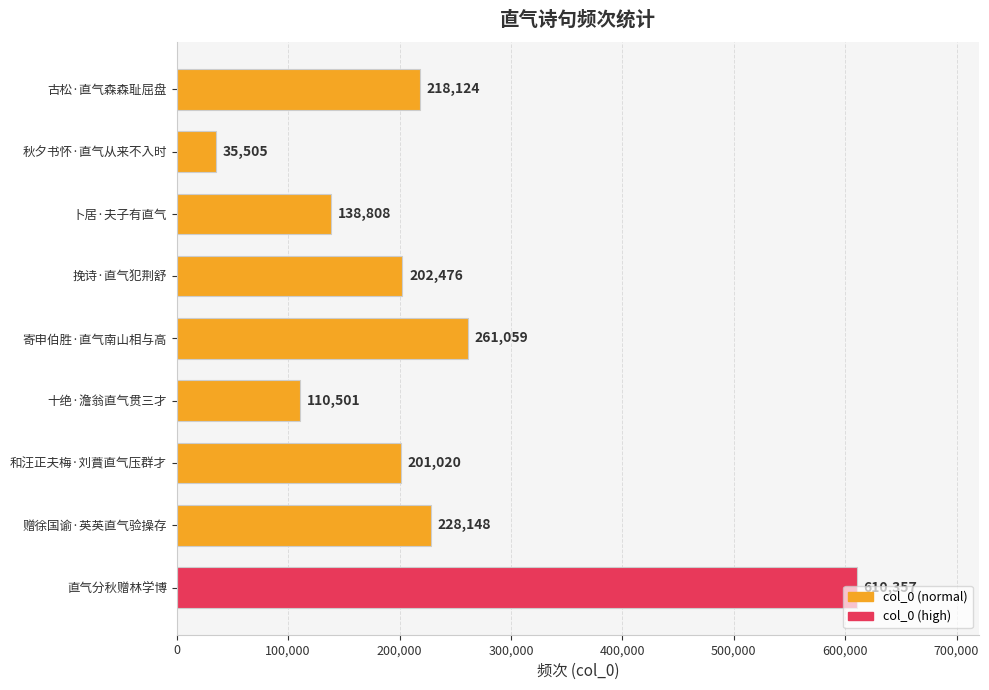

Is it true that the value at 十绝·澹翁直气贯三才 is 169656?

False